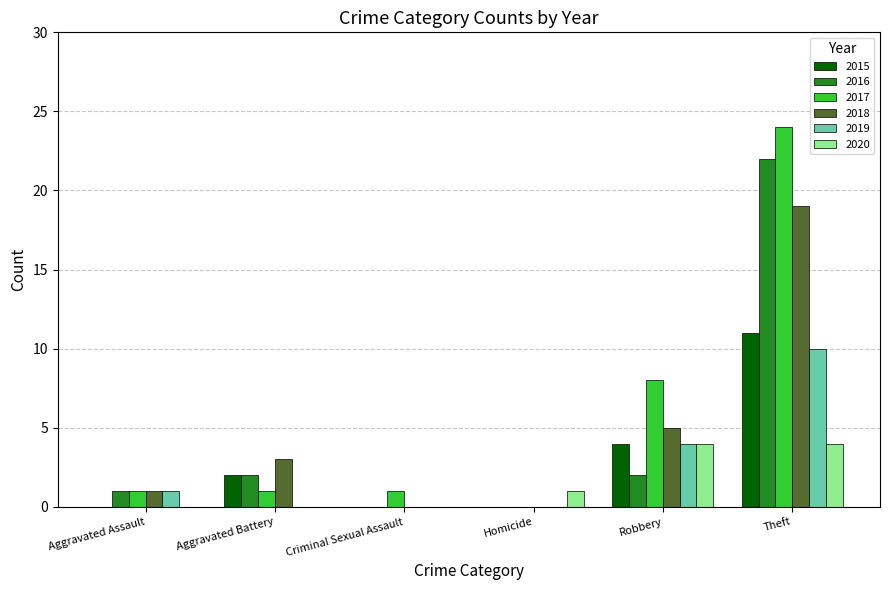

What is the sum of the 2015 values at Robbery and Aggravated Battery?

6